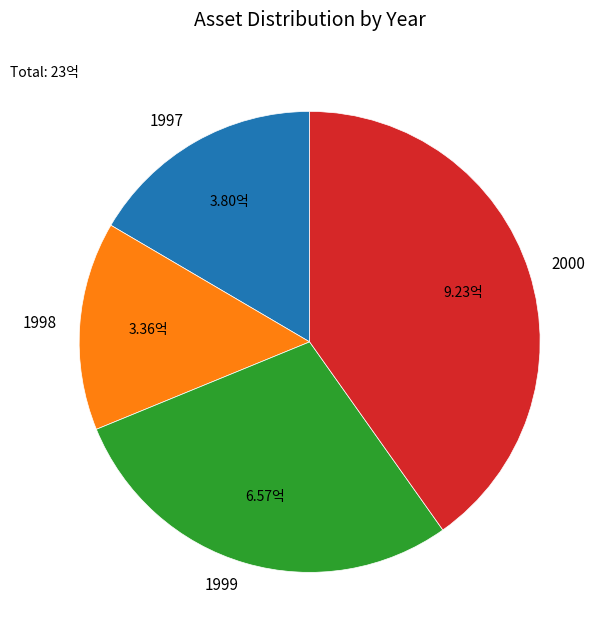

Between 2000 and 1997, which is larger?

2000